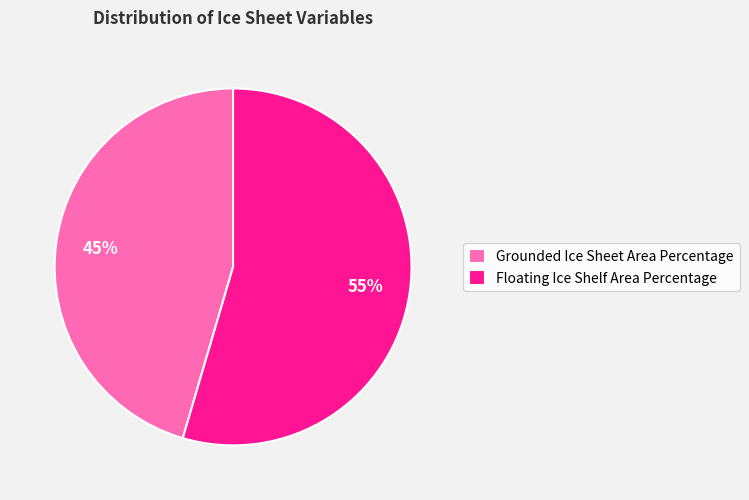

Is the sum of Floating Ice Shelf Area Percentage and Grounded Ice Sheet Area Percentage greater than half?

Yes